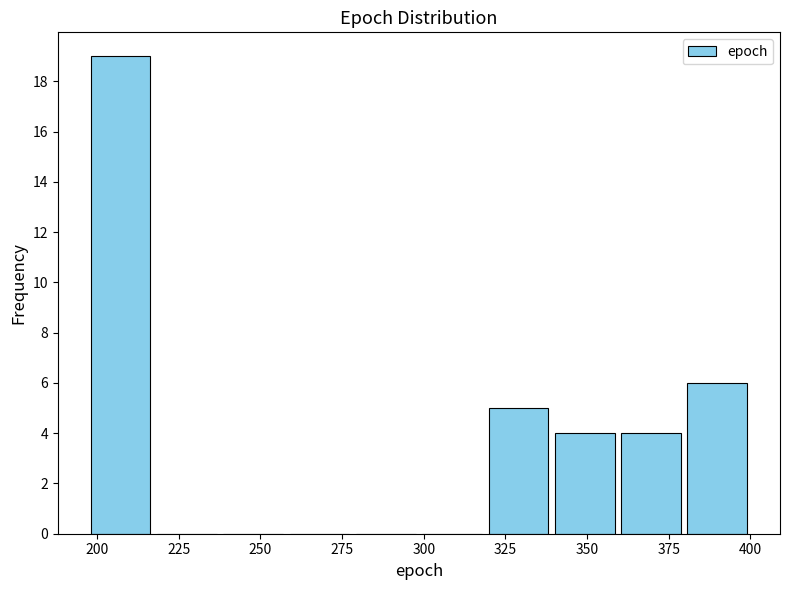

How tall is the bar that spans 195 to 215 on the x-axis? Neither the bar edges nor the heights are printed on the chart, so give them approximately, as read against the axes.

19